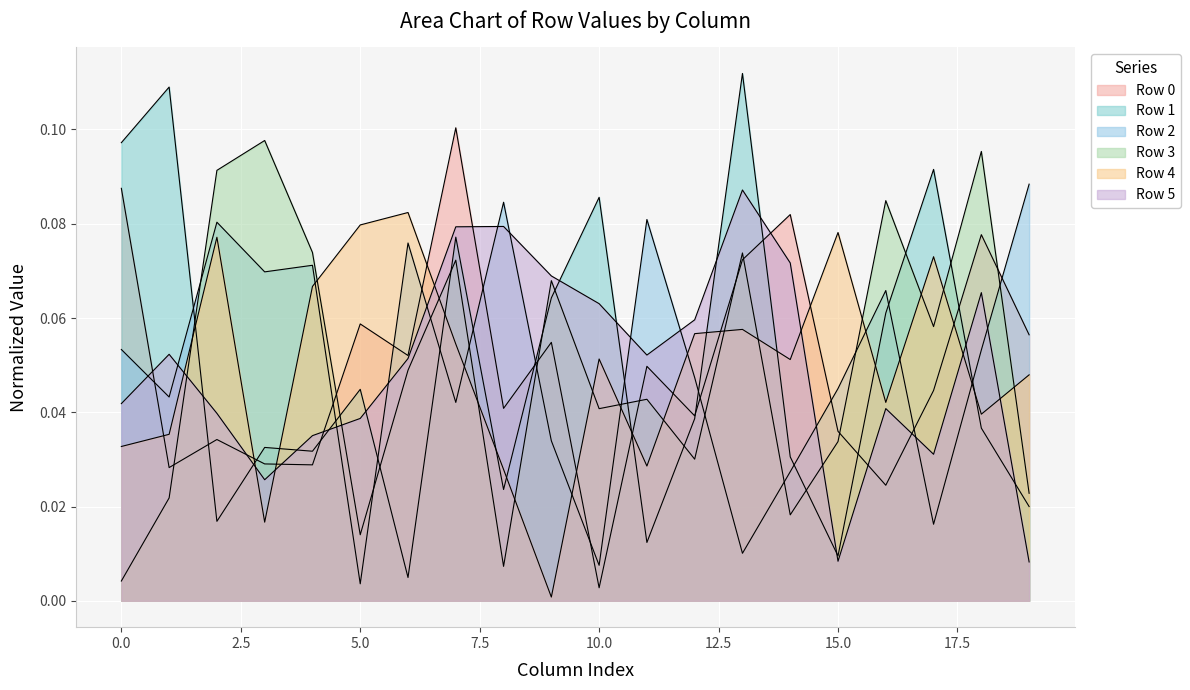

Which series ends up on top after the final intersection of Row 5 and Row 3?

Row 3